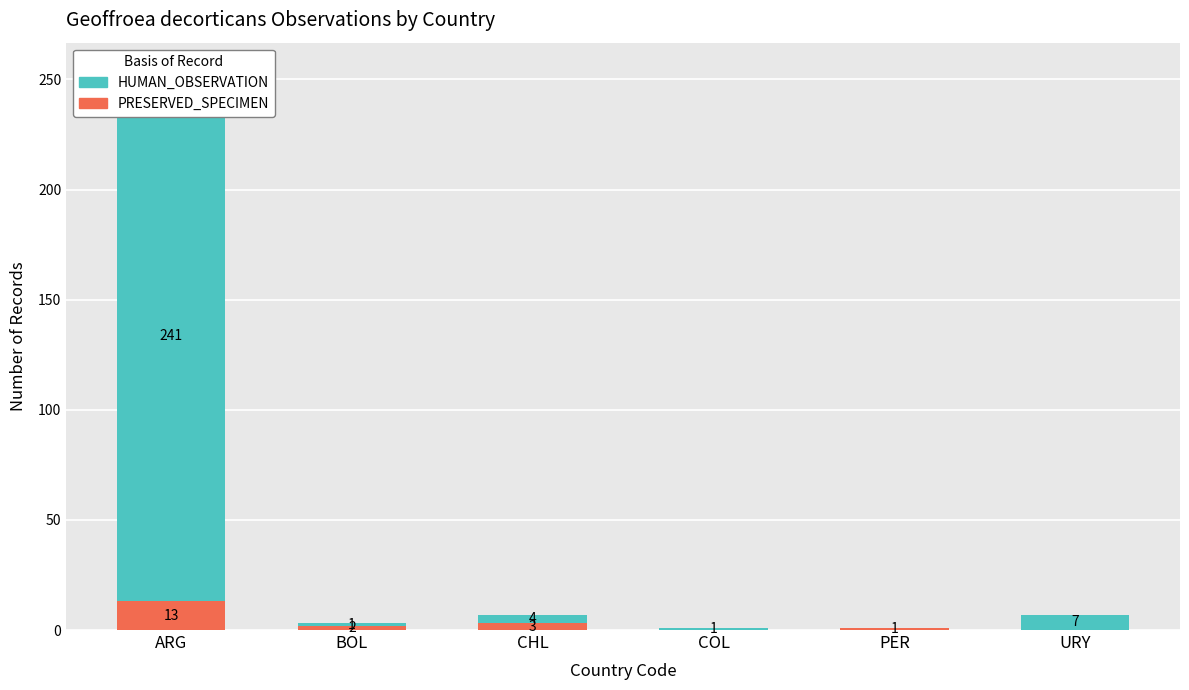

Which series has the largest total across all categories?

HUMAN_OBSERVATION